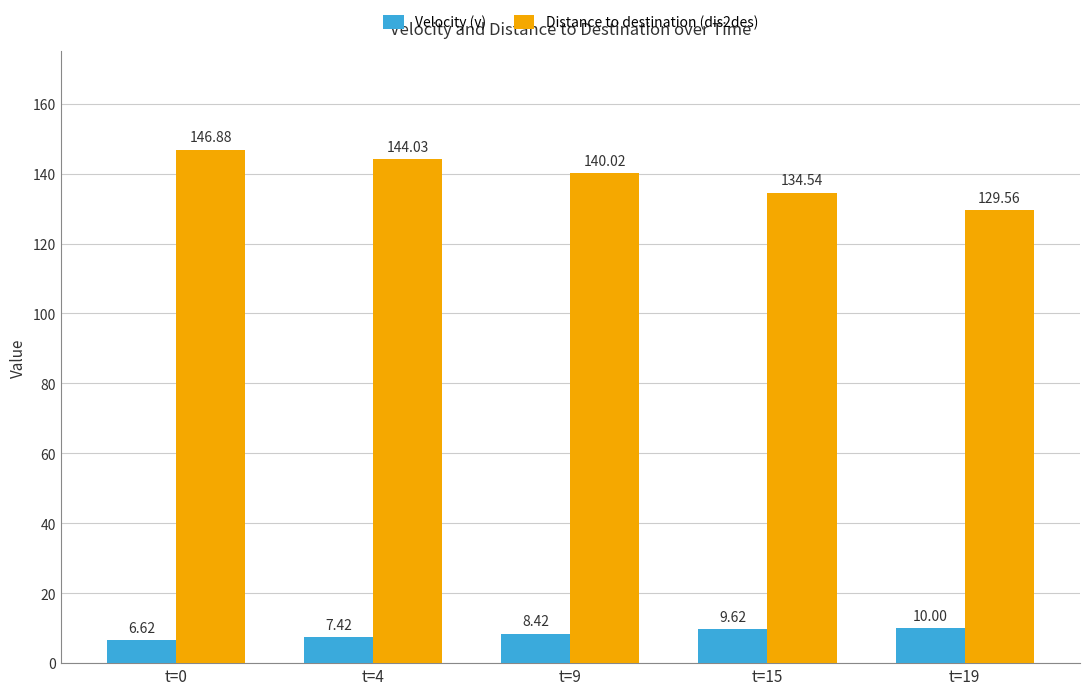

Reading left to right, transcribe all the data shown in this chart.

Velocity (v): t=0=6.6	t=4=7.4	t=9=8.4	t=15=9.6	t=19=10.0
Distance to destination (dis2des): t=0=146.9	t=4=144.0	t=9=140.0	t=15=134.5	t=19=129.6